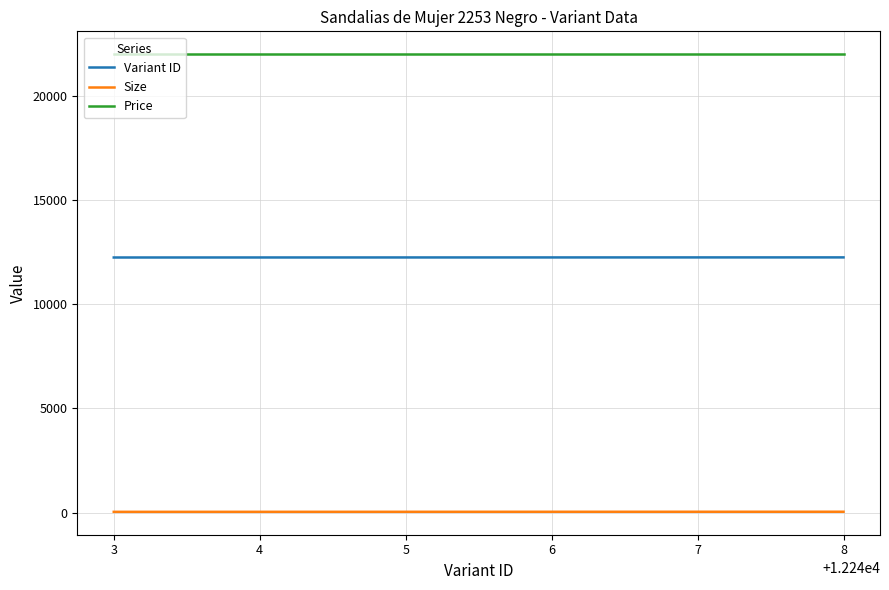

True or false: Size and Price intersect in this chart.

False